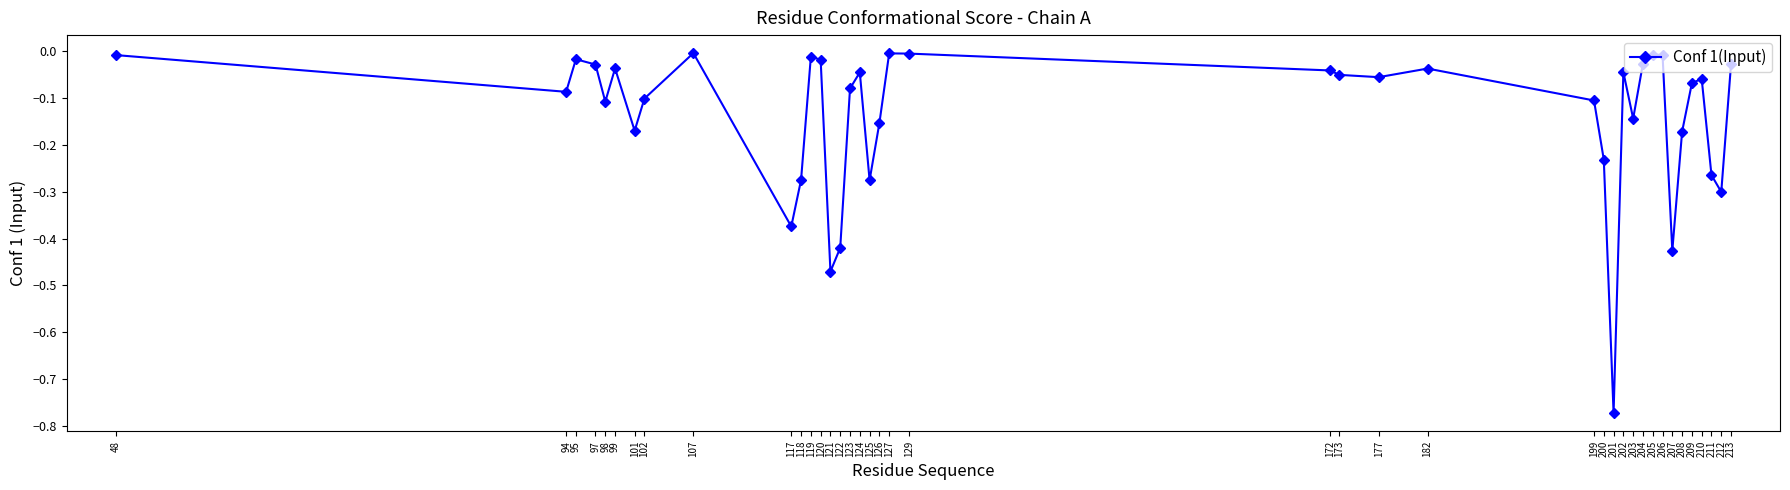

True or false: the data has more than 0 interior local peaks.

True